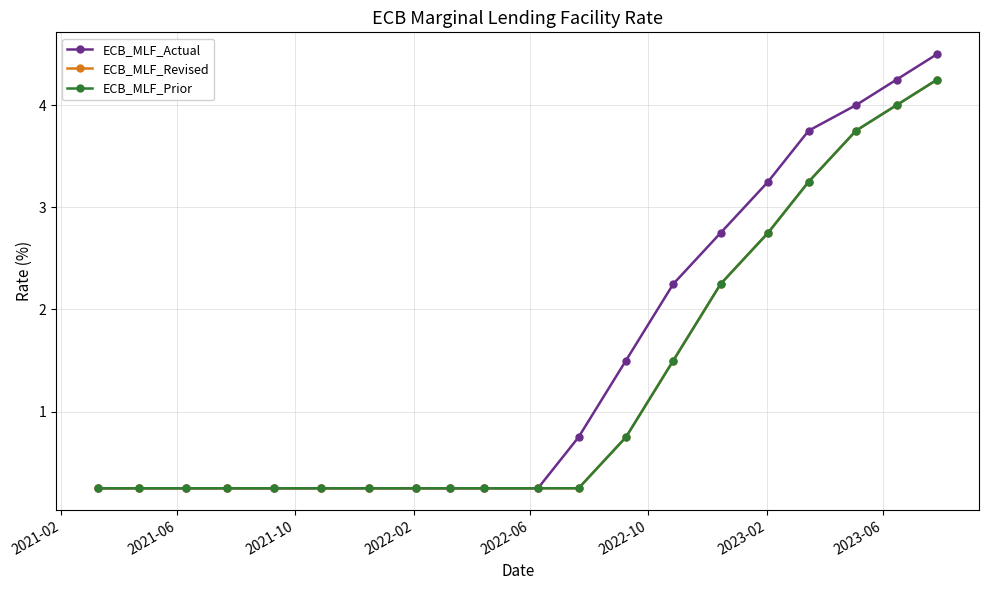

Is this an area chart (filled region under the line)?

No